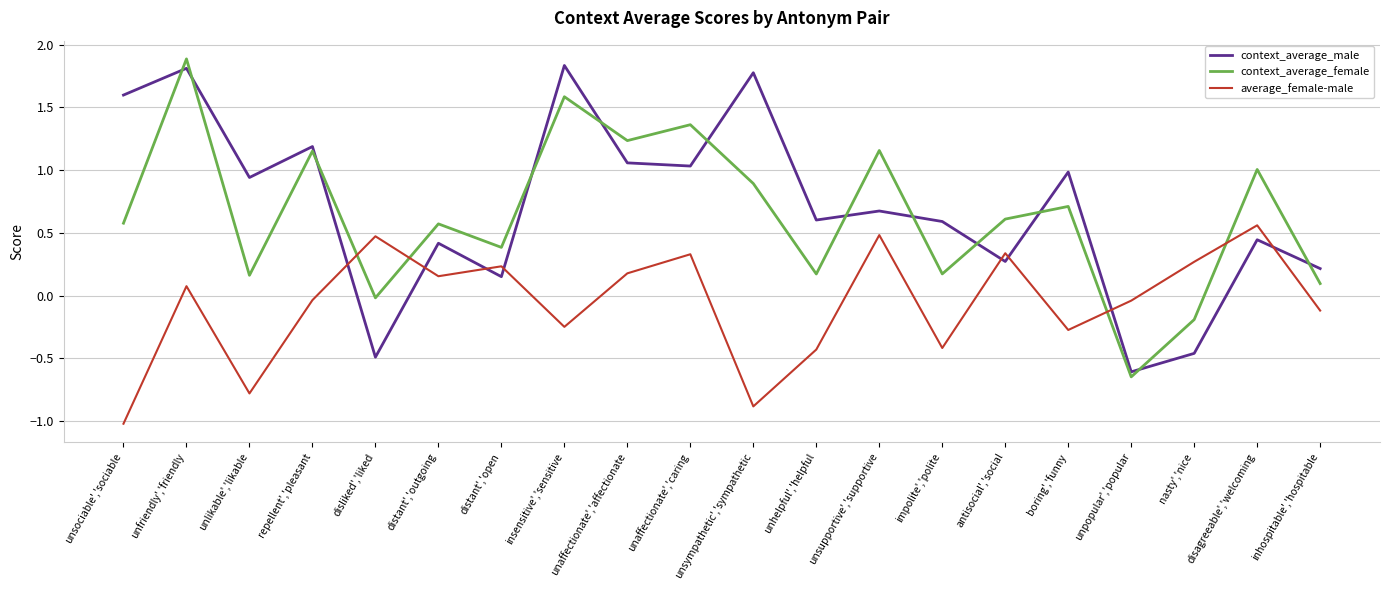

The context_average_female series shows 2.6 at unfriendly','friendly. True or false?

False